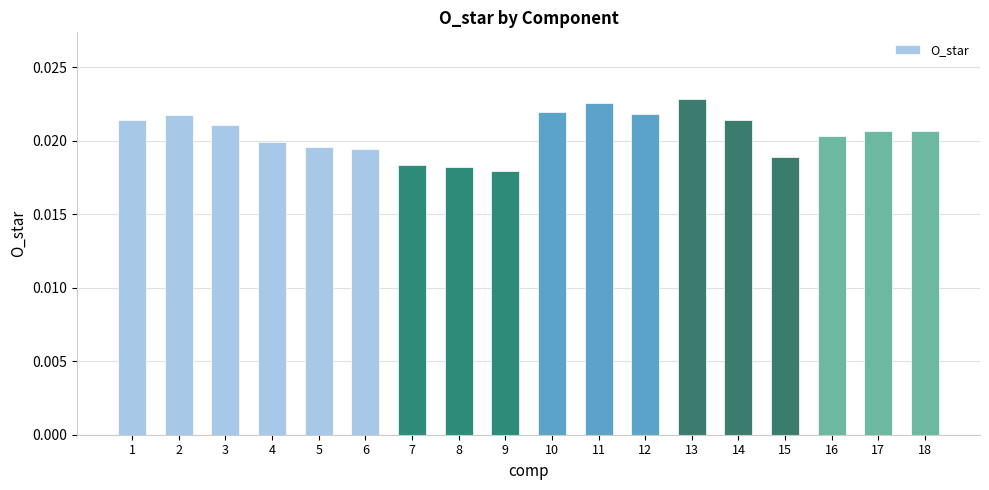

Where is the data nearest to the value 0?

9